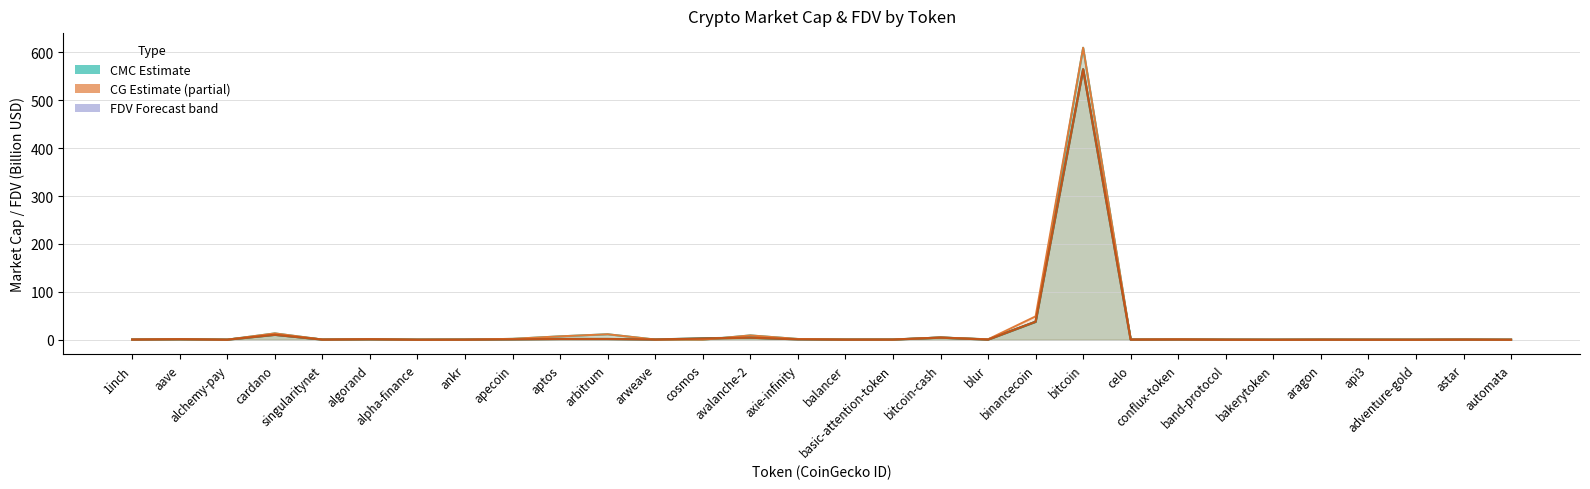

After their last crossing, which series has the higher values: CMC_FDV or CG_MarketCap?

CMC_FDV